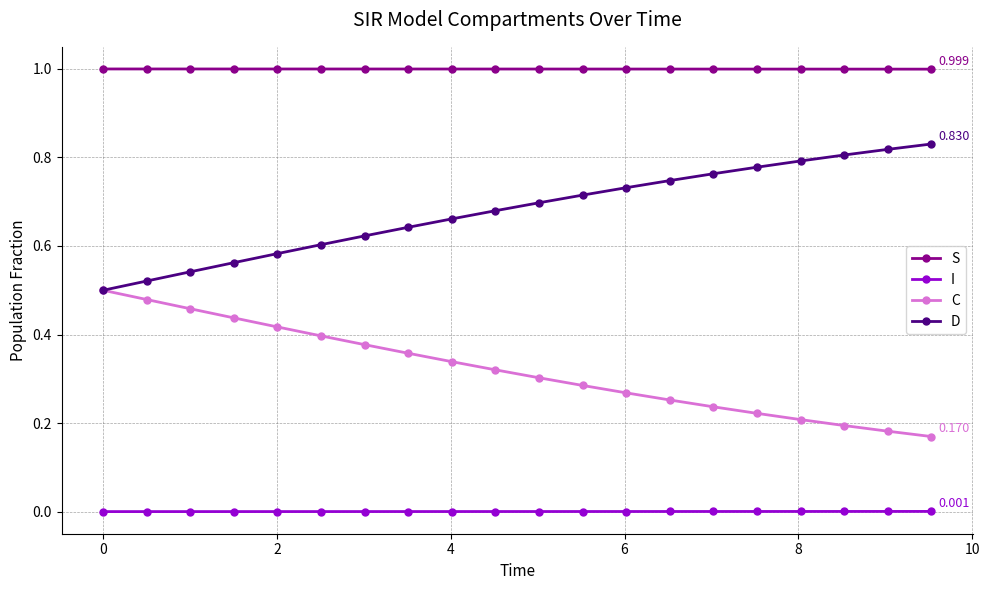

Rank the series by their average value, from highest to lowest.

S, D, C, I